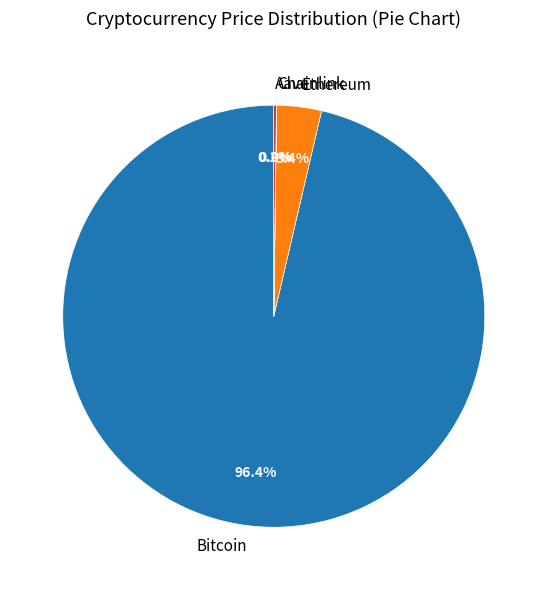

Is there a majority slice in this chart?

Yes